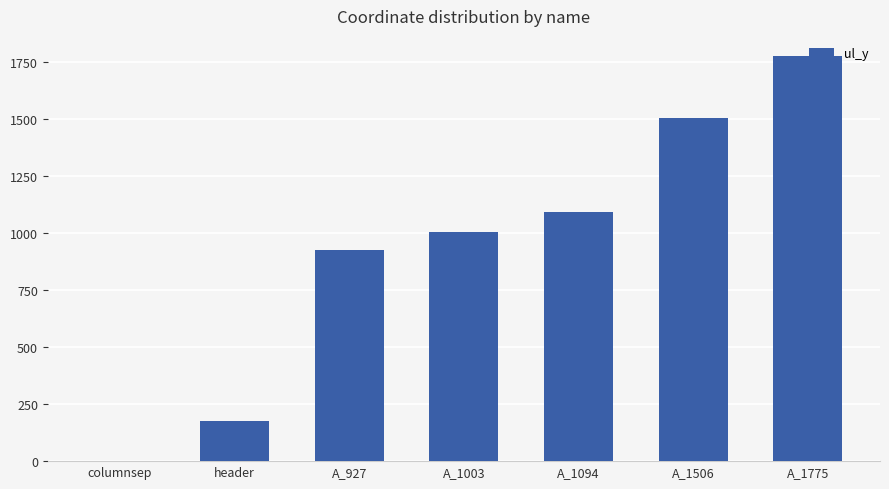

At which label is the value closest to 887?

A_927